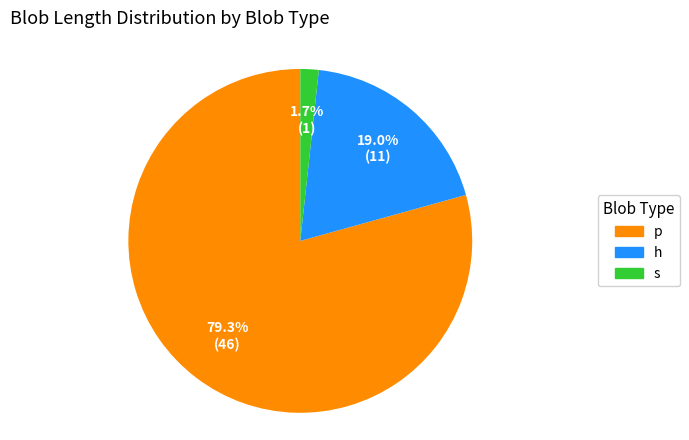

Does s account for over 50% of the chart?

No